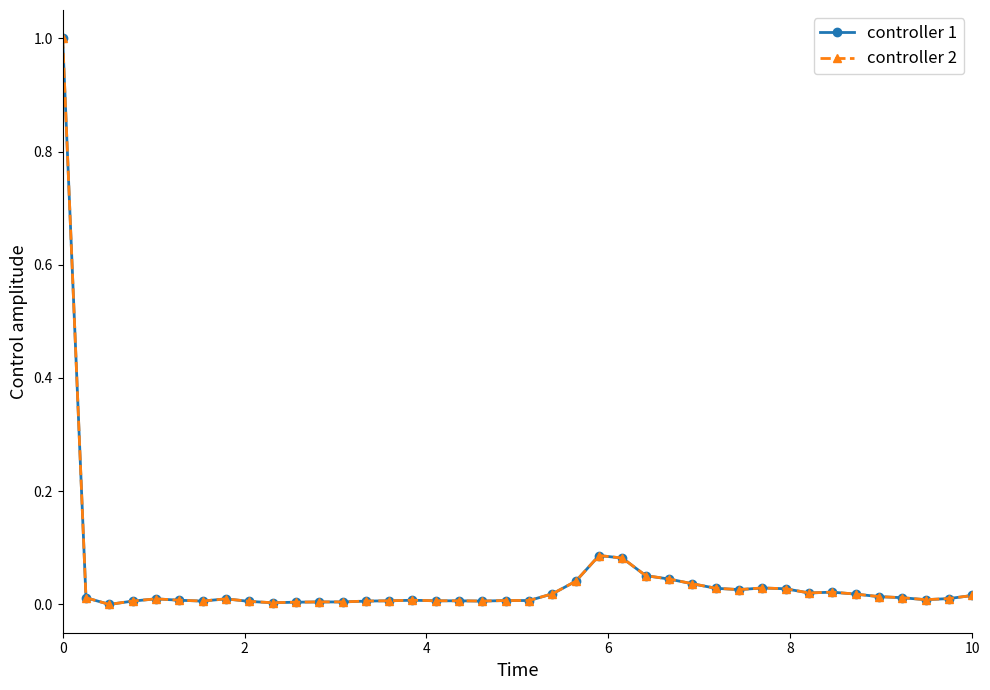

What is the difference between the maximum and minimum values in the controller 2 series?

1.0